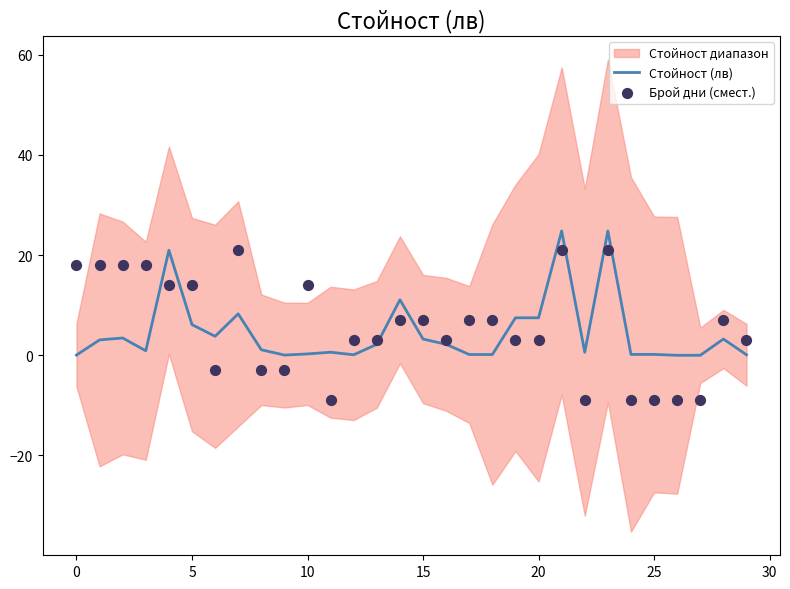

Which series contains the highest Y value?

Стойност (лв)